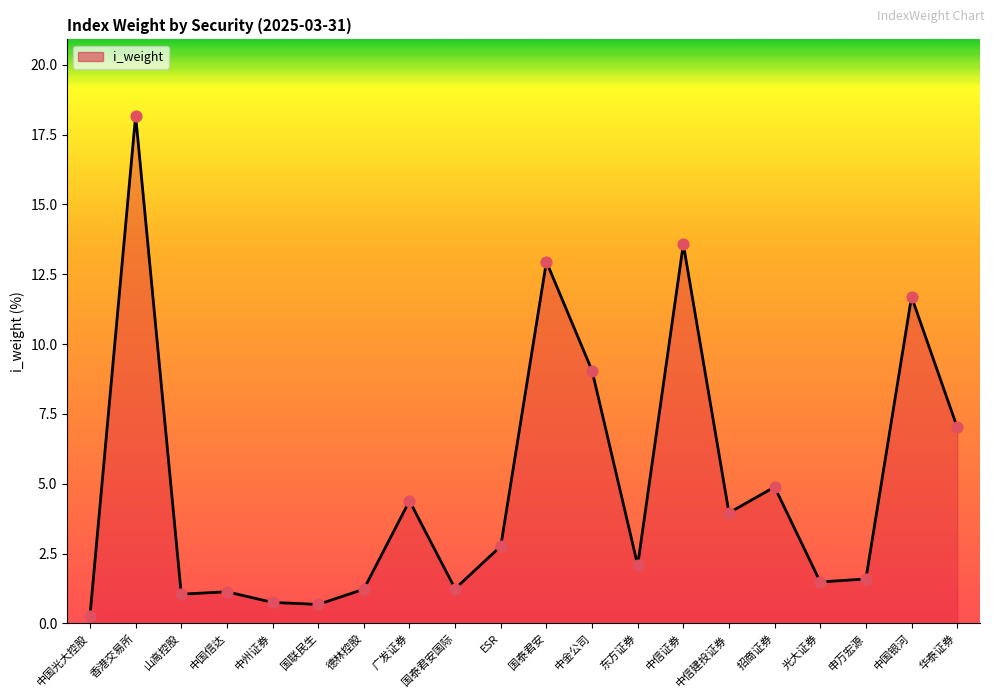

What is the change in value from 招商证券 to 申万宏源?

-3.3